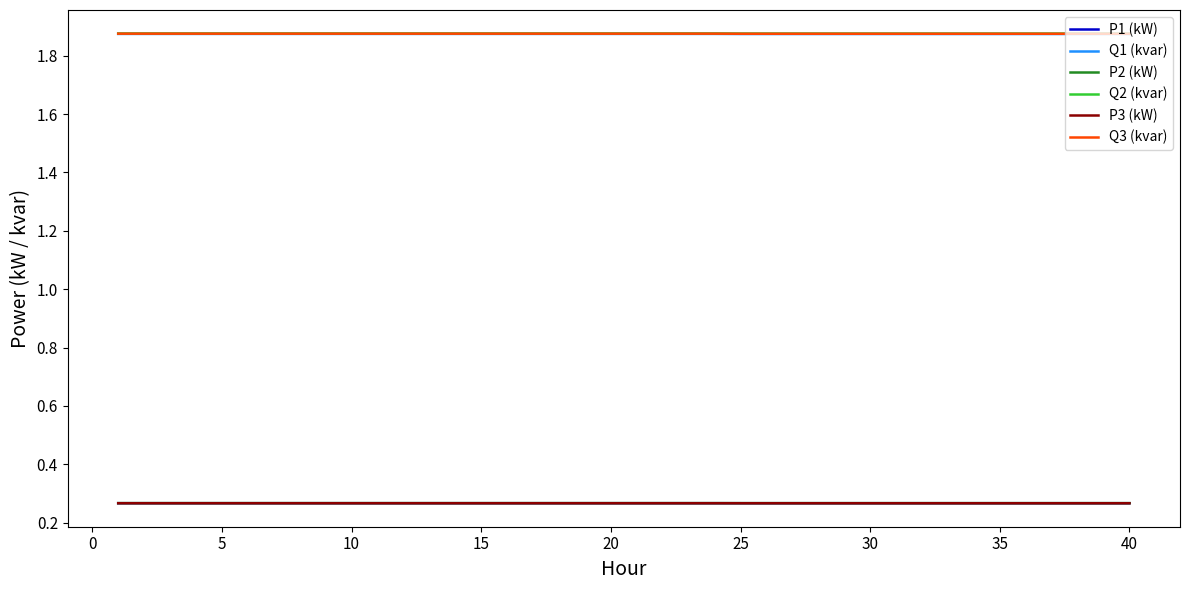

True or false: Q3 (kvar) and P2 (kW) intersect in this chart.

False